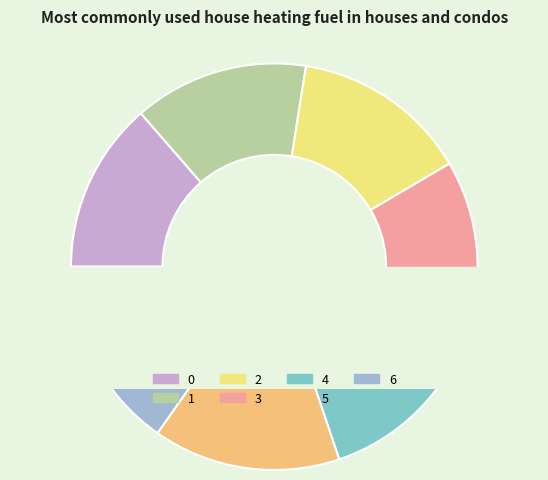

What is the total percentage of 4 and 0?

27.9%